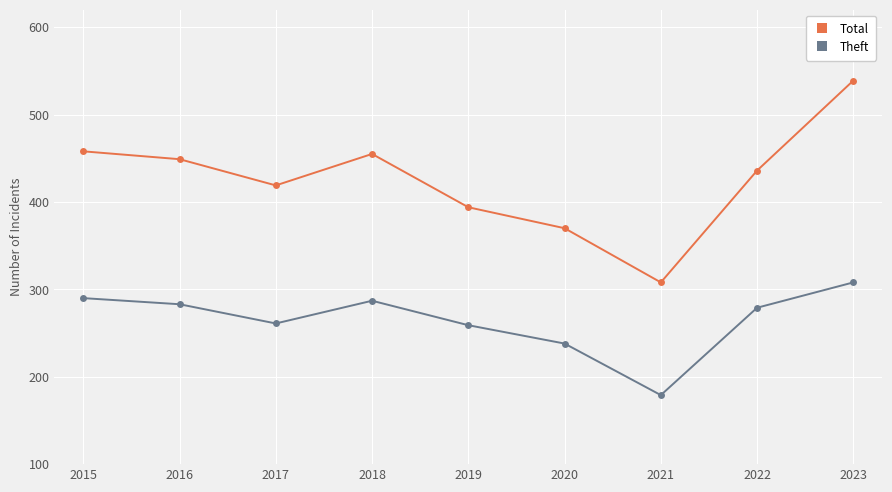

Which label corresponds to the smallest value in the chart?

2021